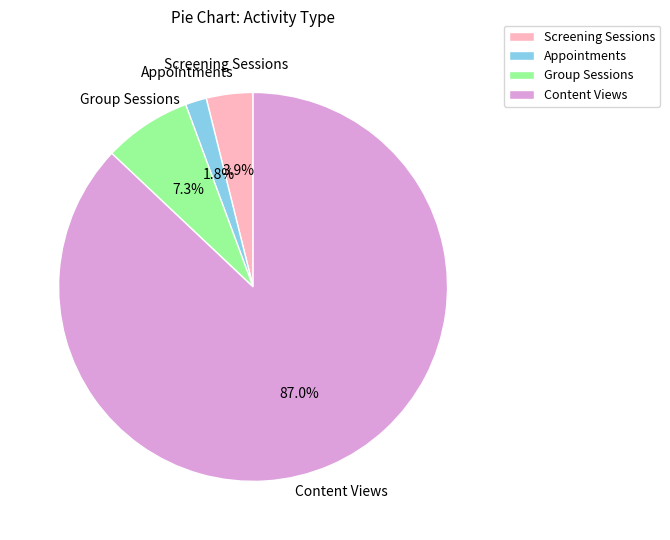

Is it true that Screening Sessions is 4% of the pie?

True